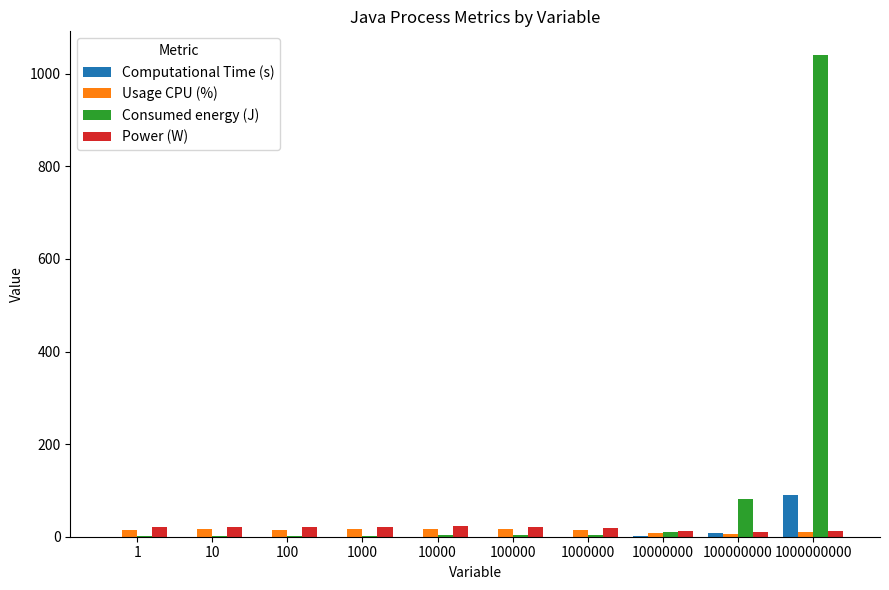

Count the number of categories in the chart.

10